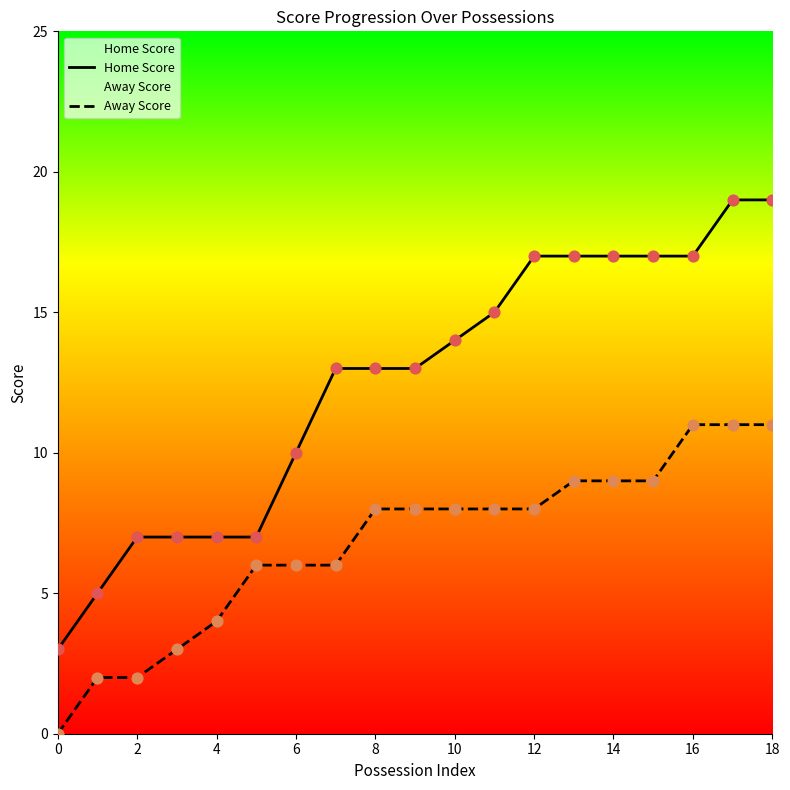

What are all the series names shown in the legend?

Home Score, Away Score